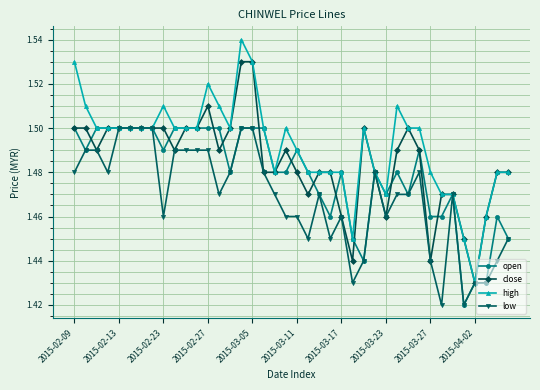

How many high values are between 1 and 2?

40